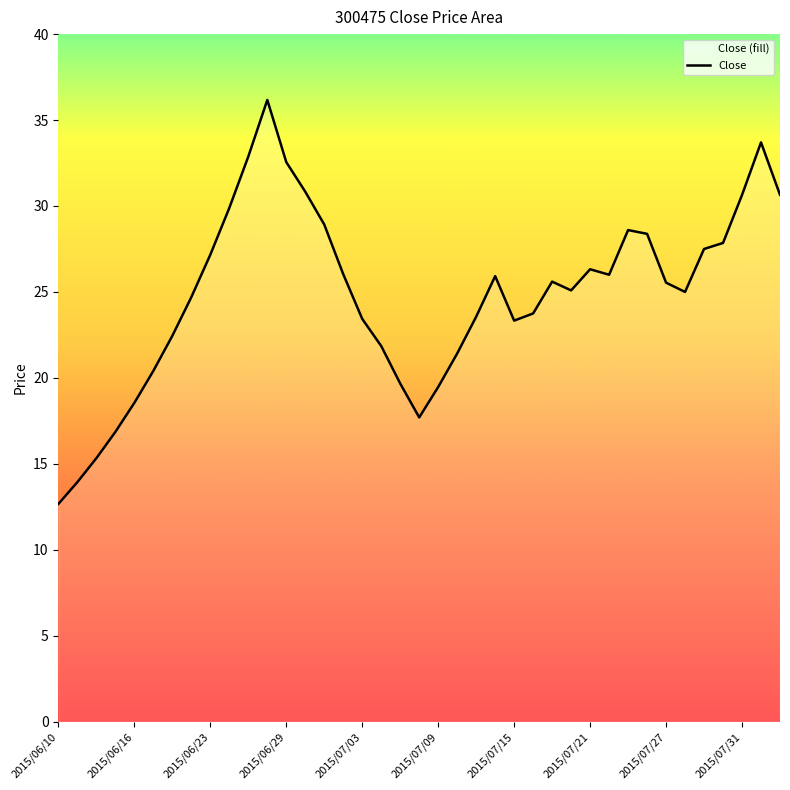

Is it true that the value at 2015/06/16 is 18.6?

True